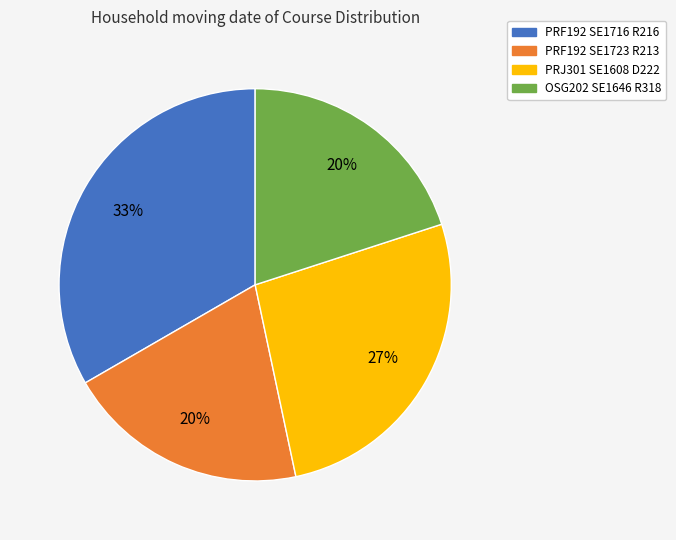

Which has a higher value, OSG202 SE1646 R318 or PRJ301 SE1608 D222?

PRJ301 SE1608 D222